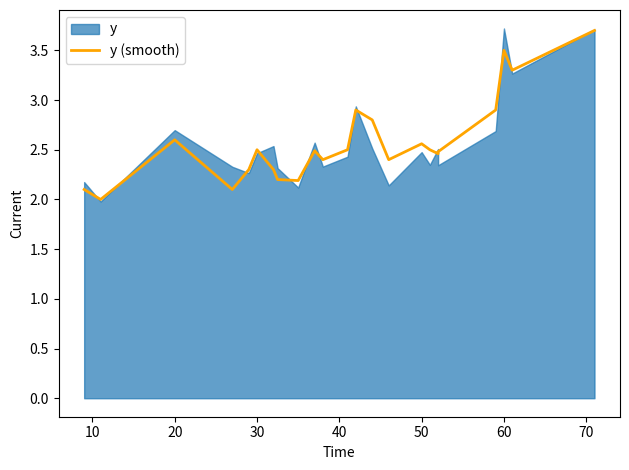

True or false: the data shows 3.0 at 80.

False